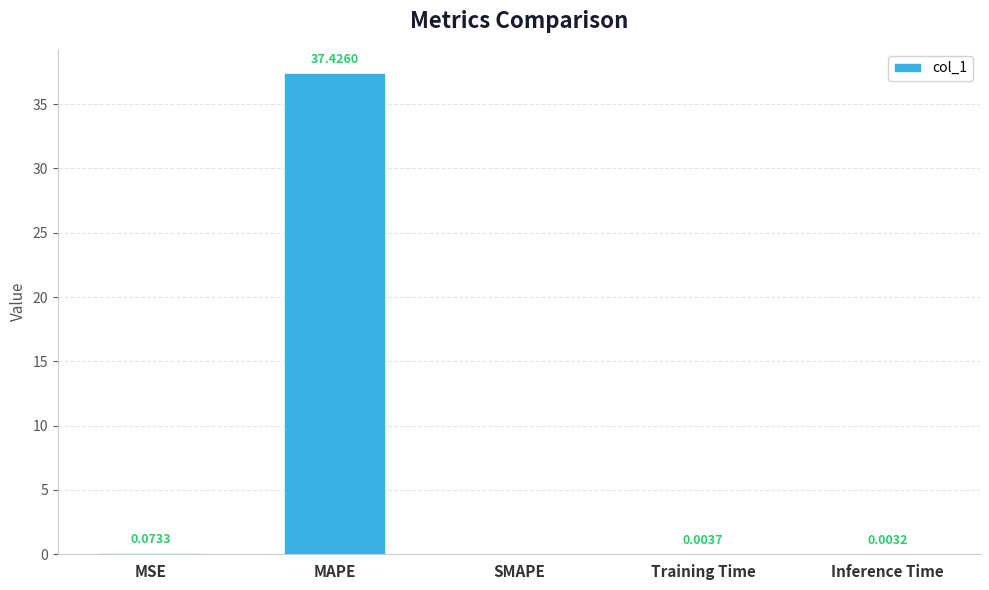

Is it true that the value at SMAPE is 0.0?

True